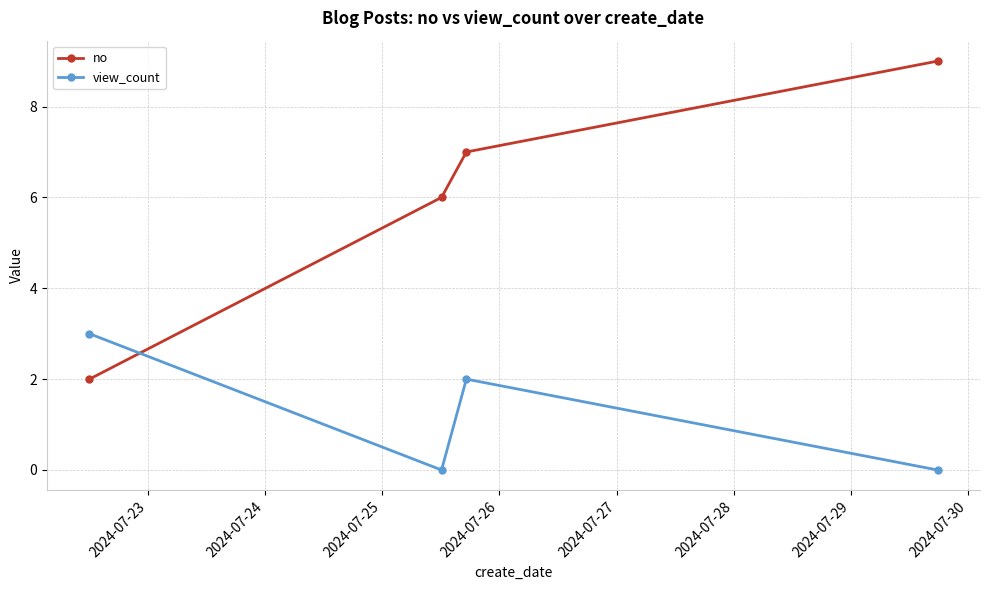

At how many categories does at least one series exceed 5?

3